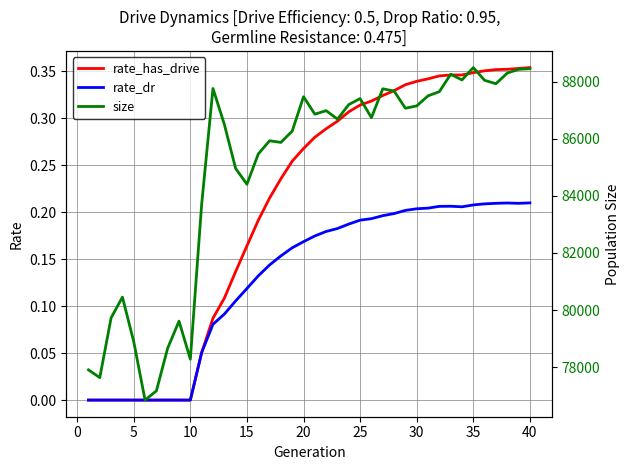

Which has a higher value, 30 or 0?

30